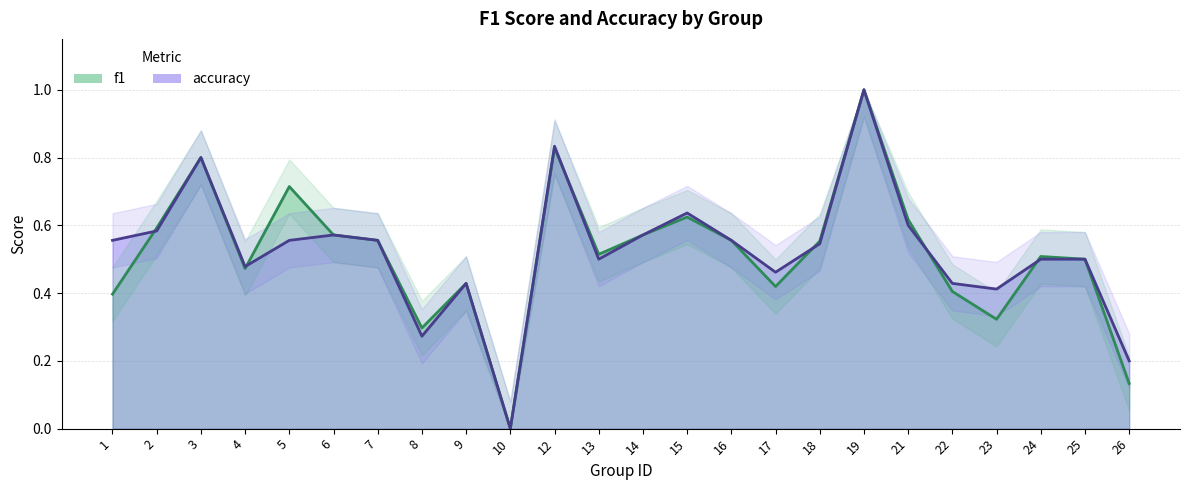

Reading left to right, what are all the values shown in this chart?

f1: 1=0.4	2=0.6	3=0.8	4=0.5	5=0.7	6=0.6	7=0.6	8=0.3	9=0.4	10=0.0	12=0.8	13=0.5	14=0.6	15=0.6	16=0.6	17=0.4	18=0.6	19=1.0	21=0.6	22=0.4	23=0.3	24=0.5	25=0.5	26=0.1
accuracy: 1=0.6	2=0.6	3=0.8	4=0.5	5=0.6	6=0.6	7=0.6	8=0.3	9=0.4	10=0.0	12=0.8	13=0.5	14=0.6	15=0.6	16=0.6	17=0.5	18=0.5	19=1.0	21=0.6	22=0.4	23=0.4	24=0.5	25=0.5	26=0.2